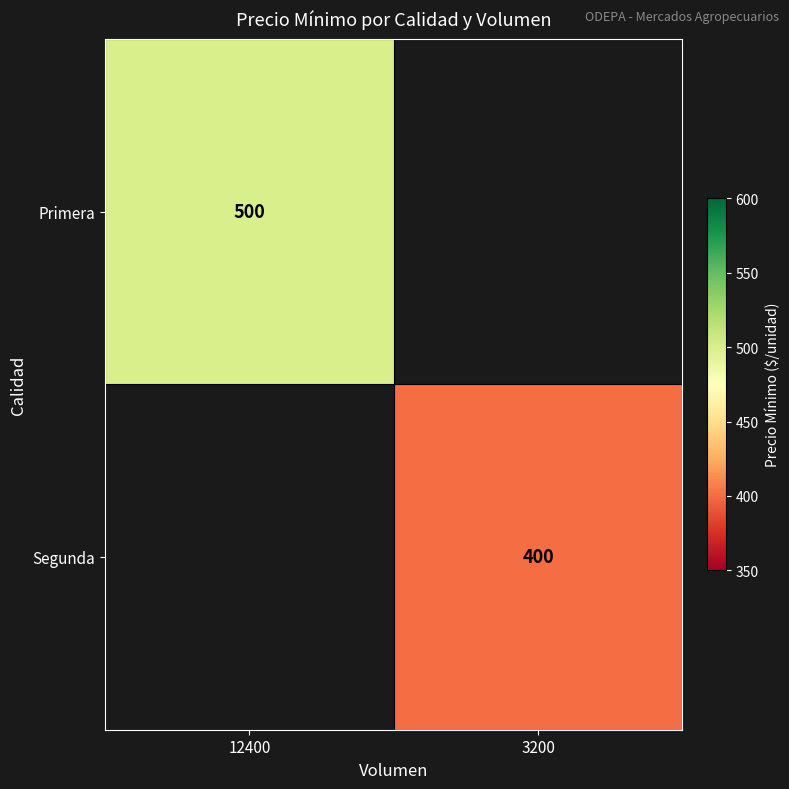

Is it true that Primera equals 500 at 12400?

True